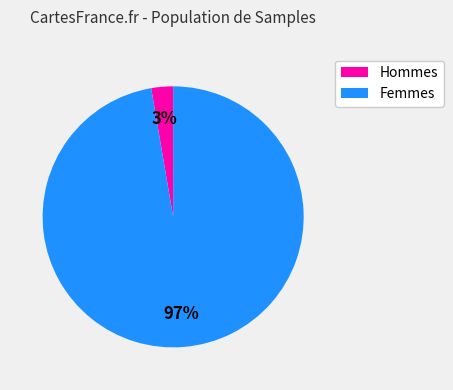

Count the number of slices in the pie.

2